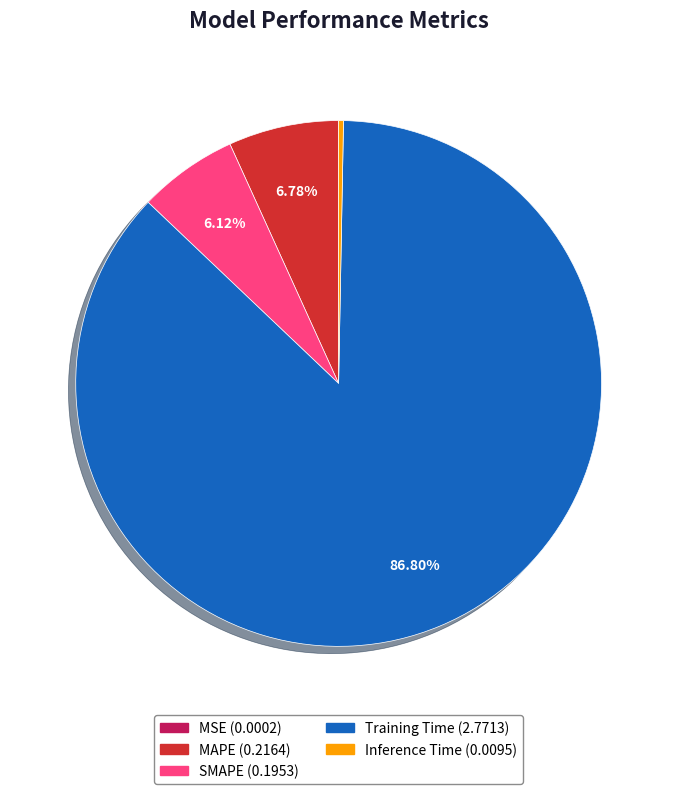

Which category has the biggest portion of the pie?

Training Time